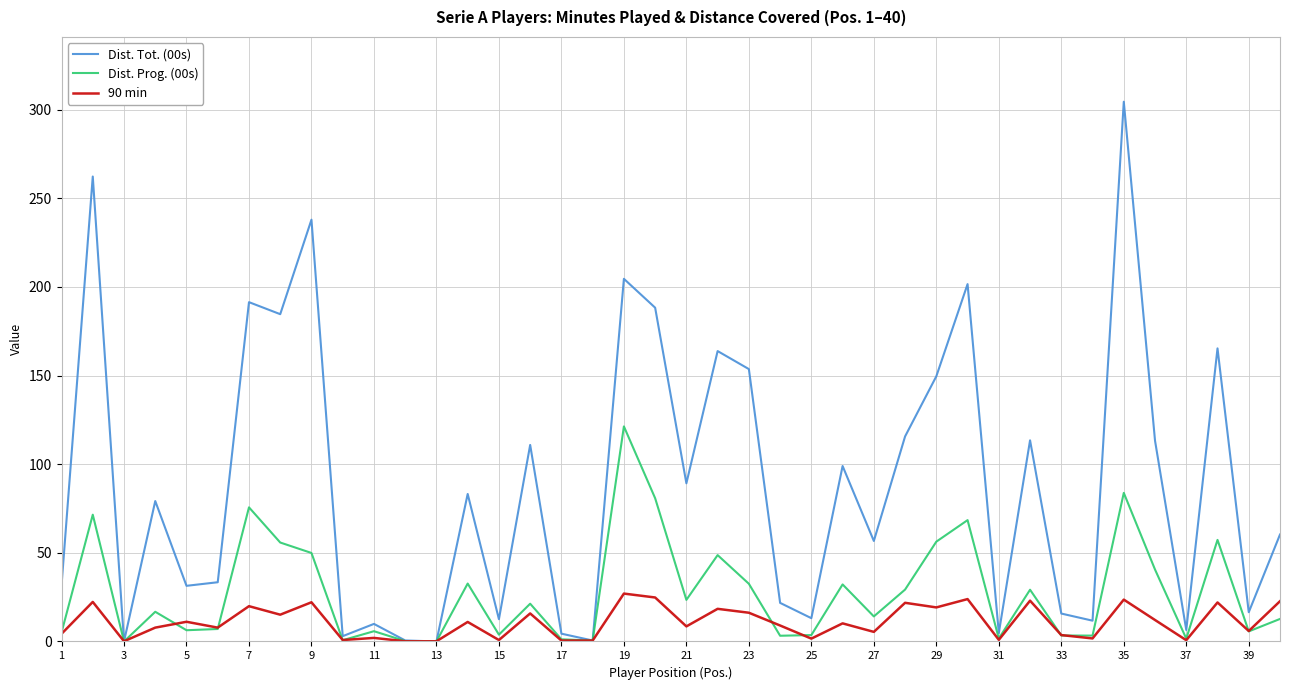

What are all the series names shown in the legend?

Dist. Tot. (00s), Dist. Prog. (00s), 90 min